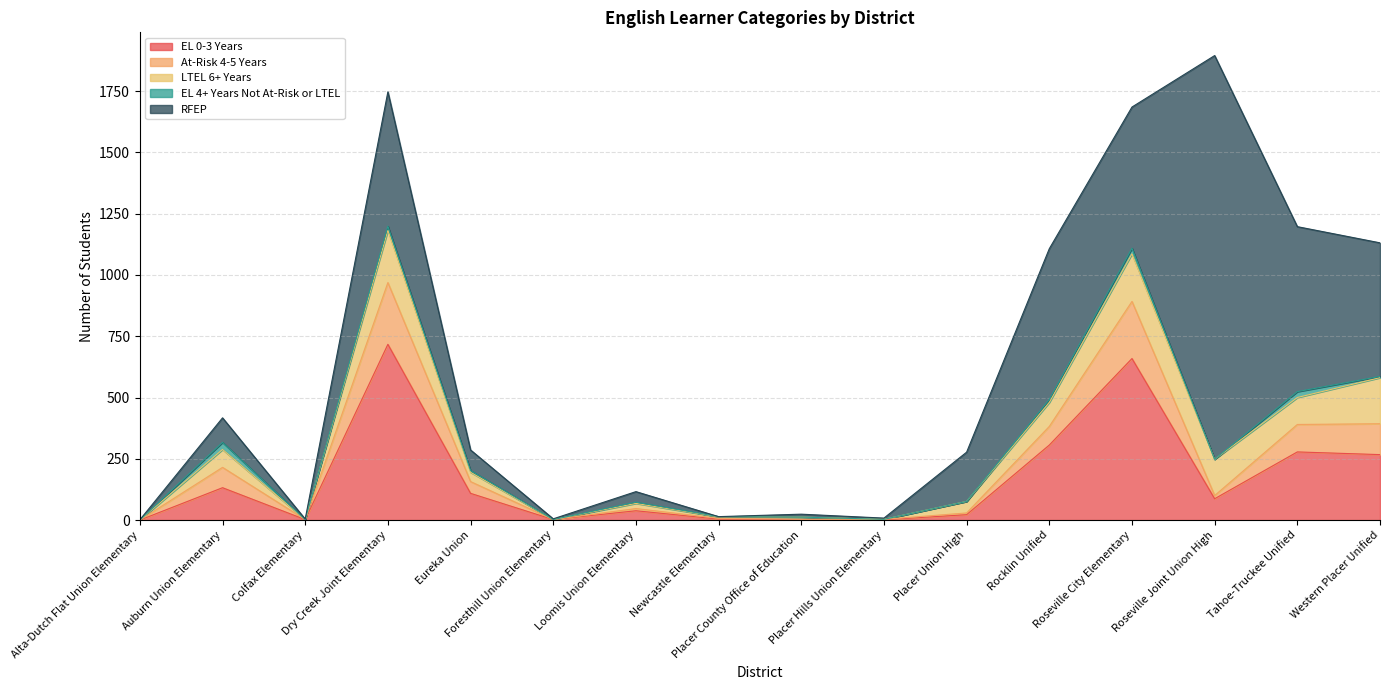

After their last crossing, which series has the higher values: RFEP or EL 4+ Years Not At-Risk or LTEL?

RFEP